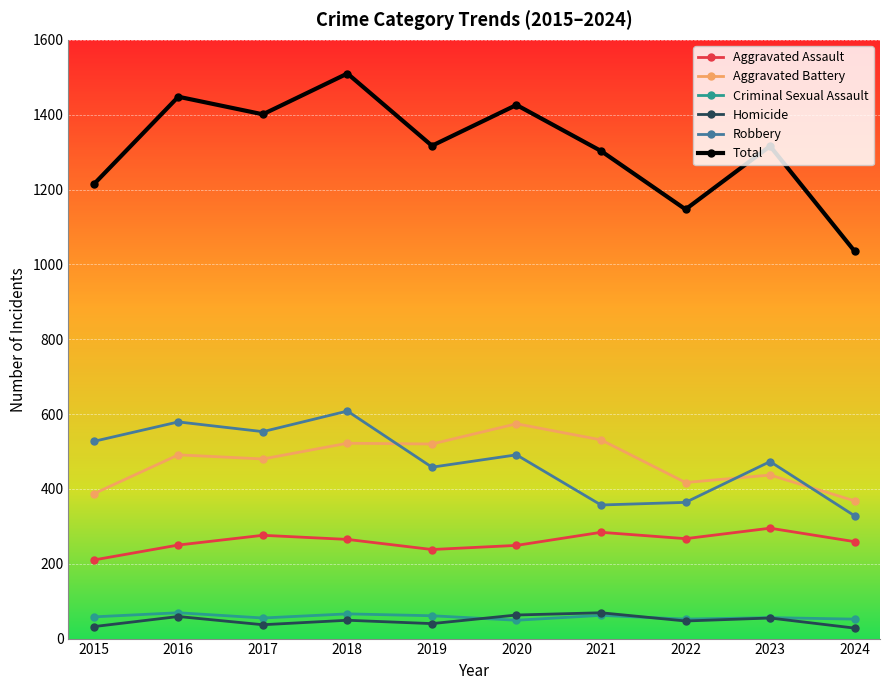

Rank the series at 2019 from lowest to highest value.

Homicide, Criminal Sexual Assault, Aggravated Assault, Robbery, Aggravated Battery, Total